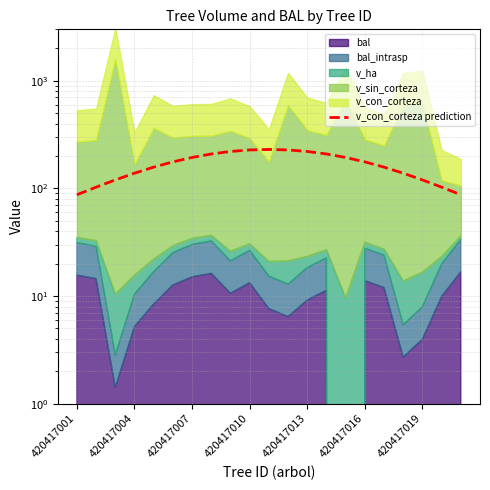

What is the difference between the maximum and minimum values?

142.7